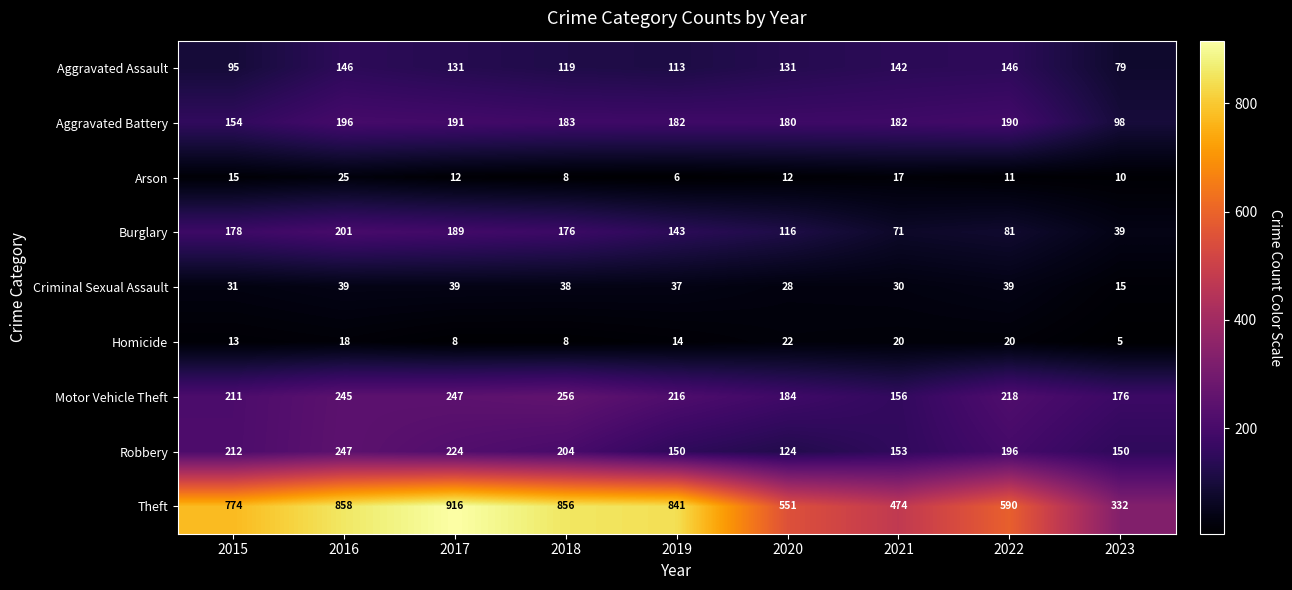

The Robbery series shows 115 at 2022. True or false?

False